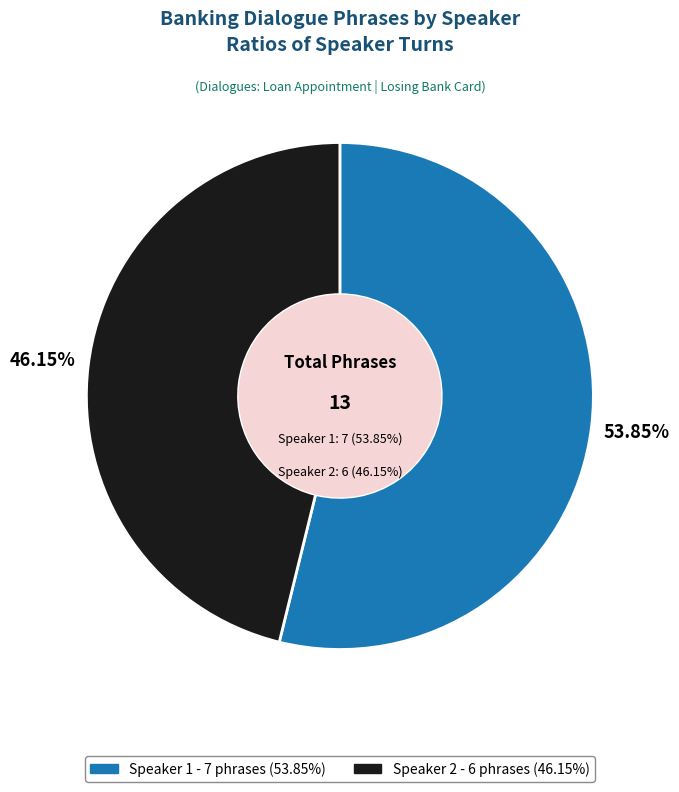

What percentage is the Speaker 2 slice, to the nearest percent?

46%